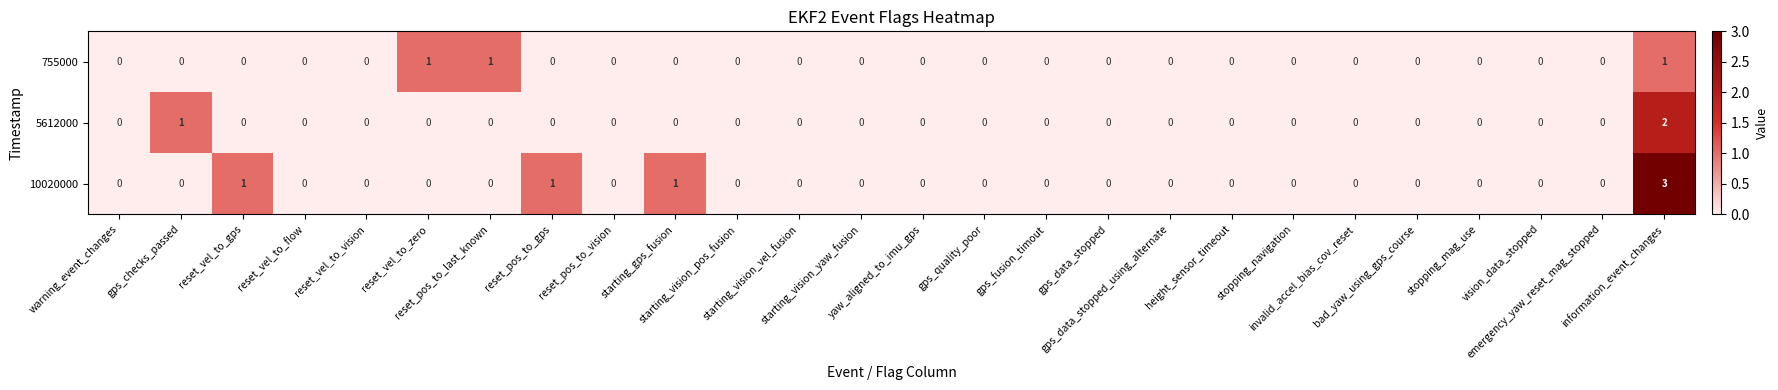

How many distinct data groups are displayed?

3